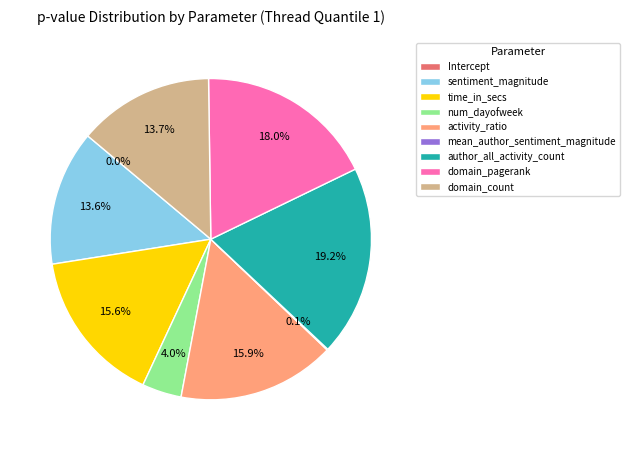

Which category has the biggest portion of the pie?

author_all_activity_count